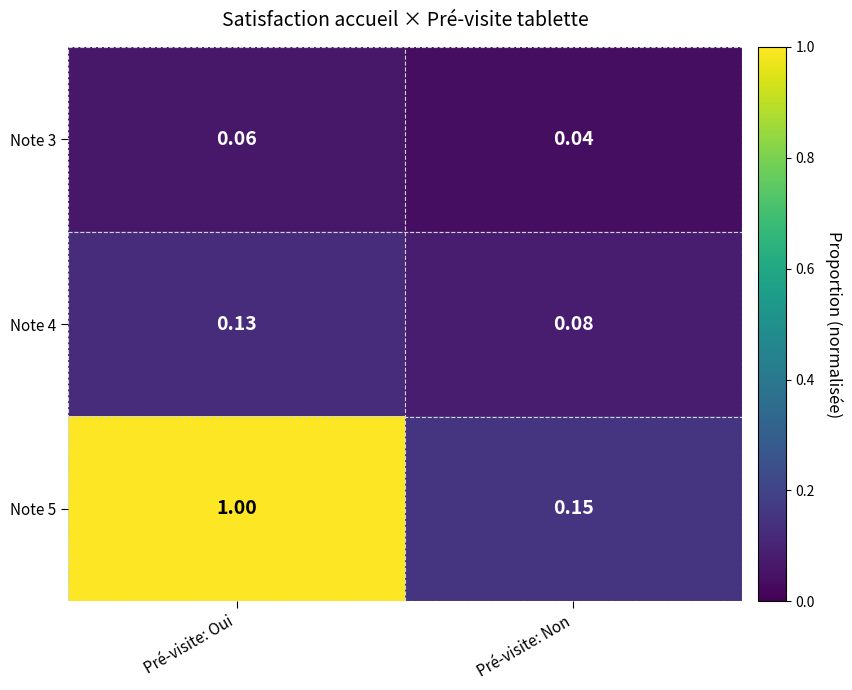

At Pré-visite: Oui, list the series in order from largest to smallest.

Note 5, Note 4, Note 3